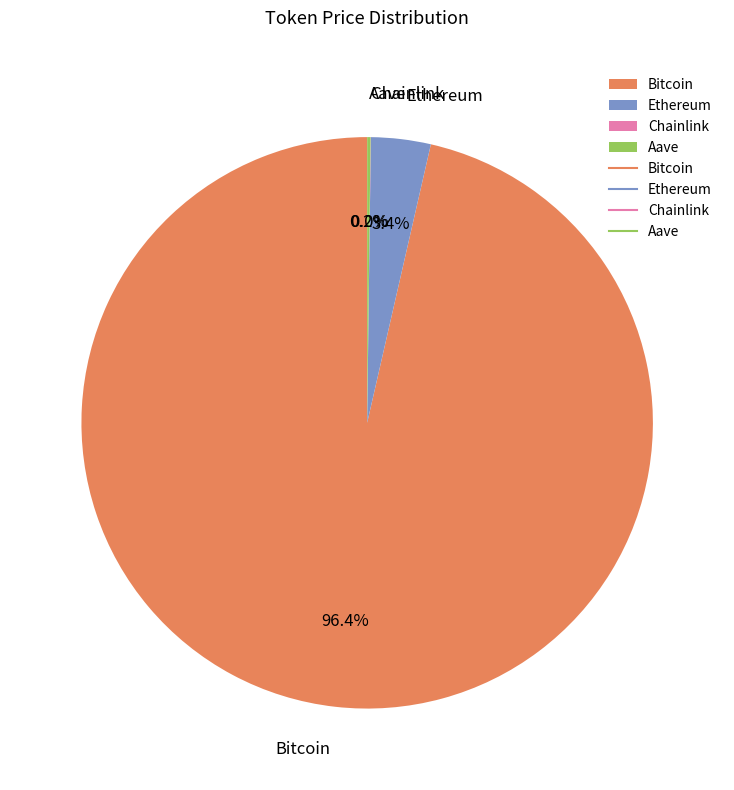

Is it true that Ethereum is 13% of the pie?

False